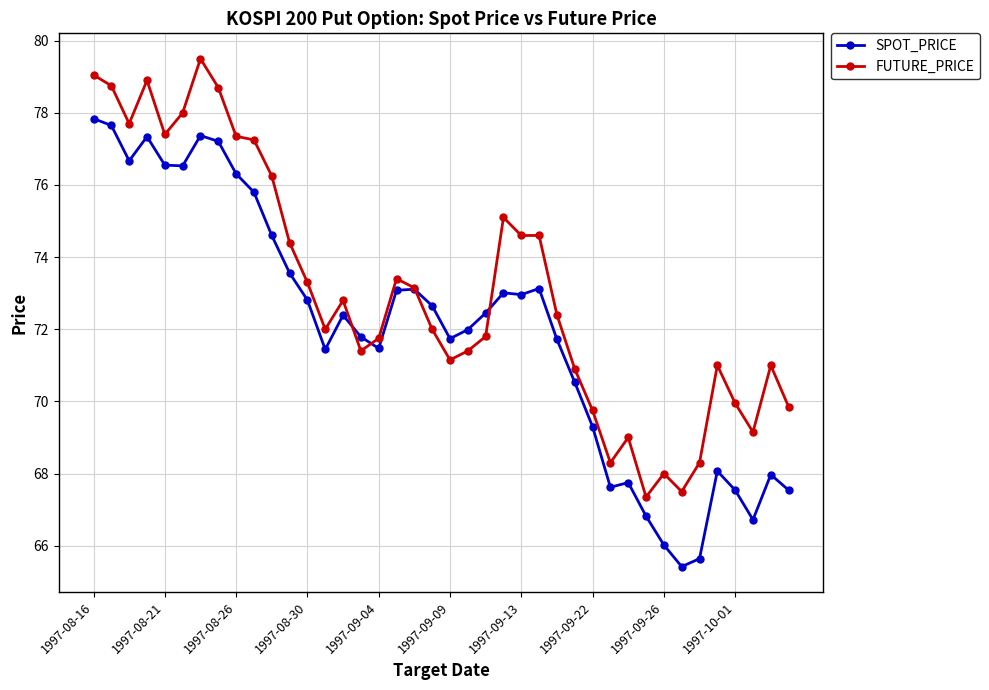

True or false: SPOT_PRICE has more than 2 points higher than both neighbors.

True